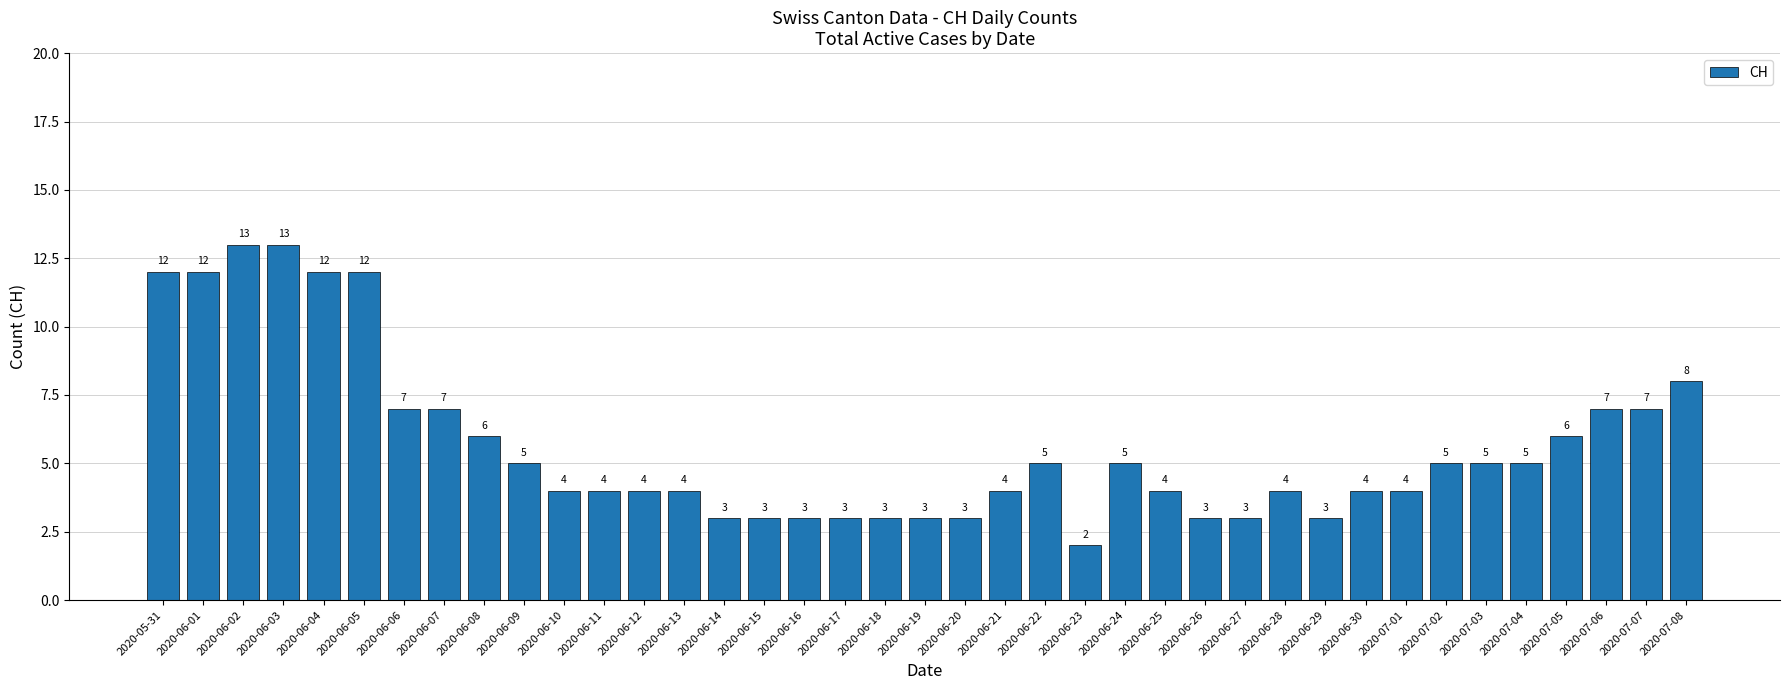

Approximately how many times larger is the value at 2020-06-10 compared to 2020-06-08?

0.7